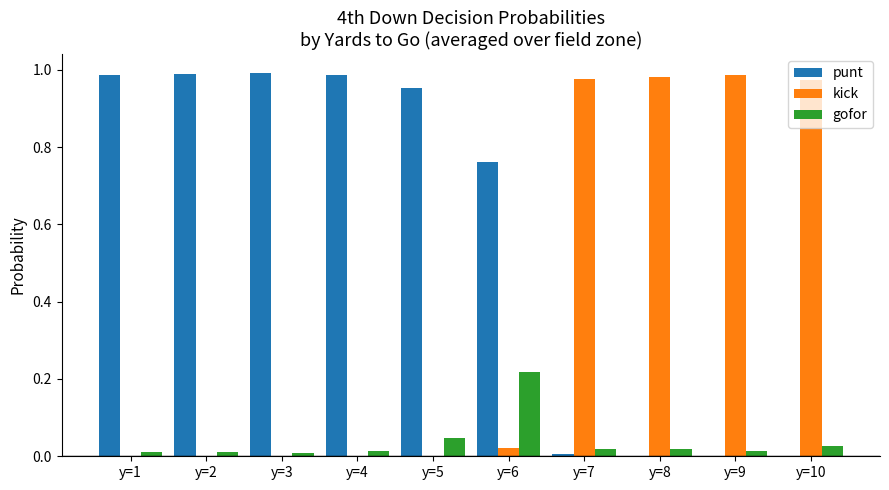

What are all the series names shown in the legend?

punt, kick, gofor